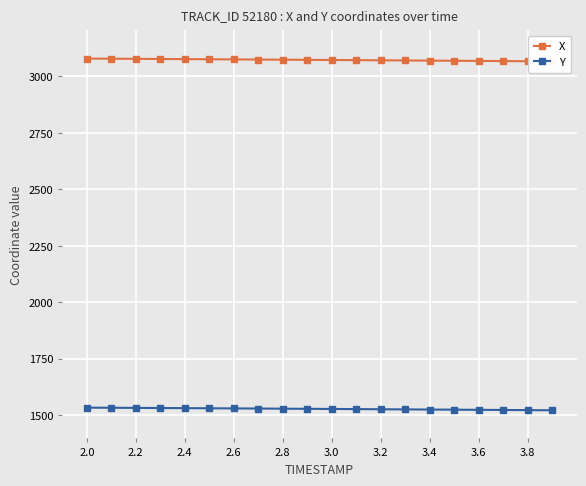

The value of Y at 2.0 is 2485.7. True or false?

False